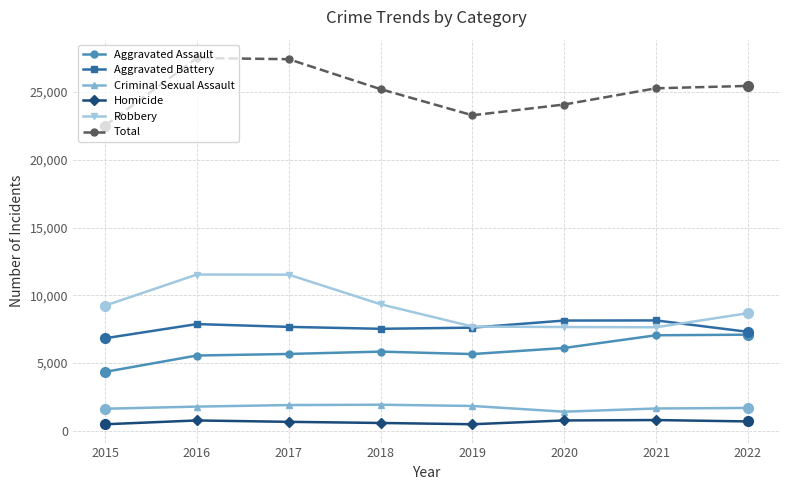

Between 2017 and 2019, which series saw the biggest shift?

Total